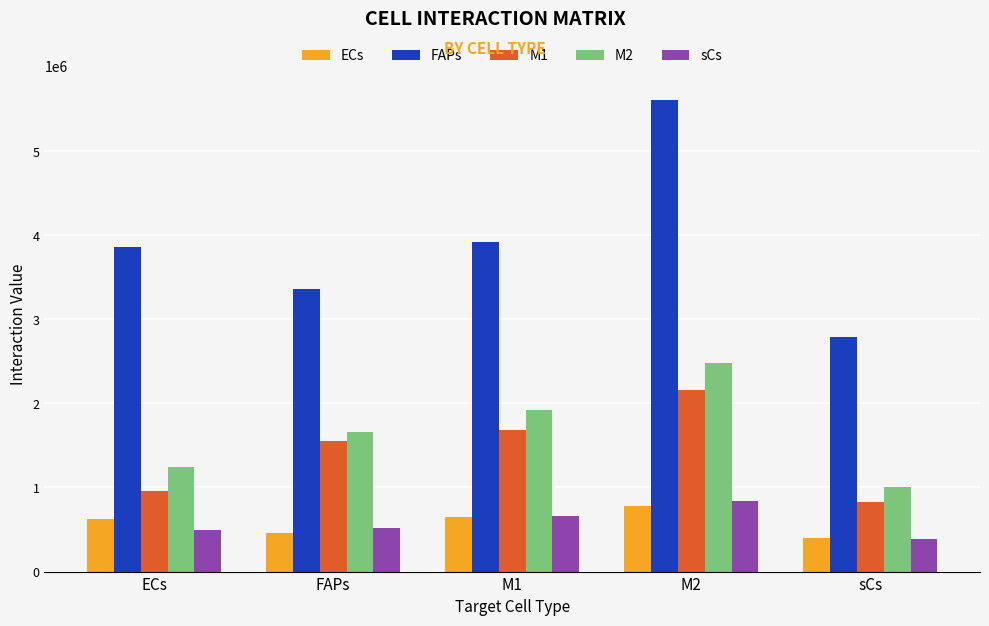

What is the average value of the sCs series?

580327.7